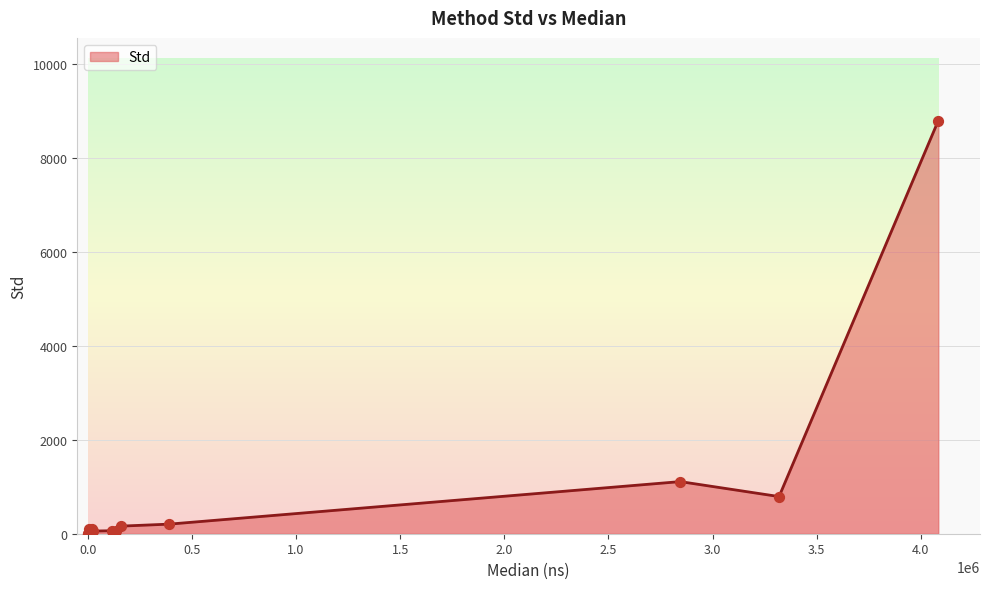

What is the greatest value displayed?

8803.7